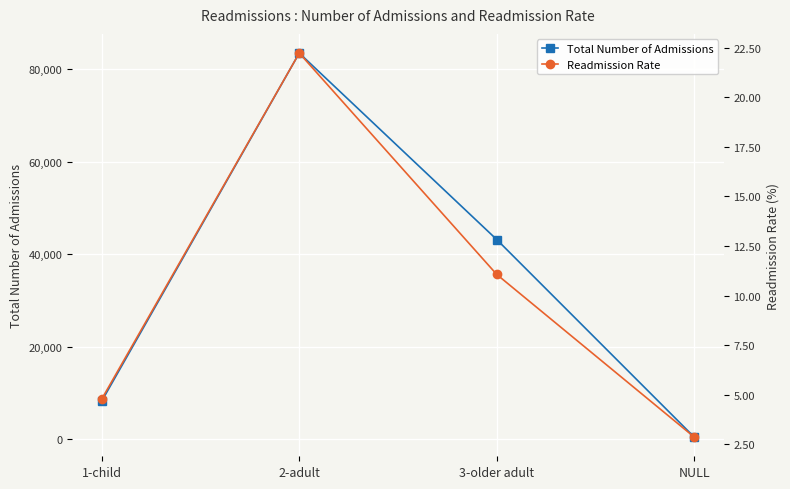

Where does the Readmission Rate series first go above 11?

2-adult